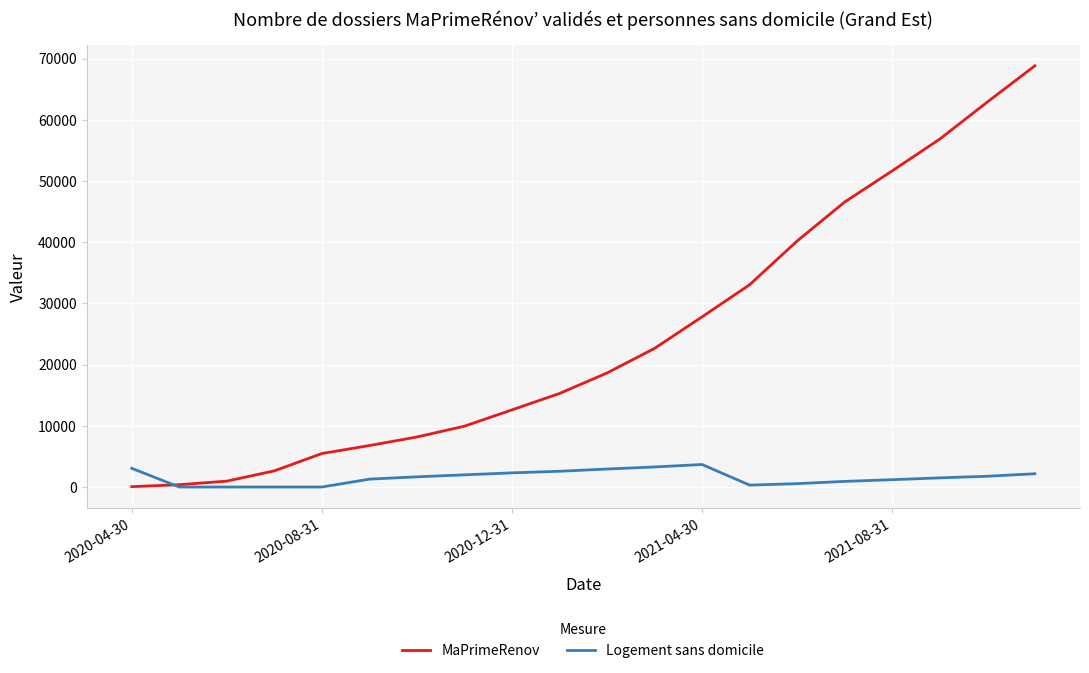

Which series has the widest spread of values?

MaPrimeRenov